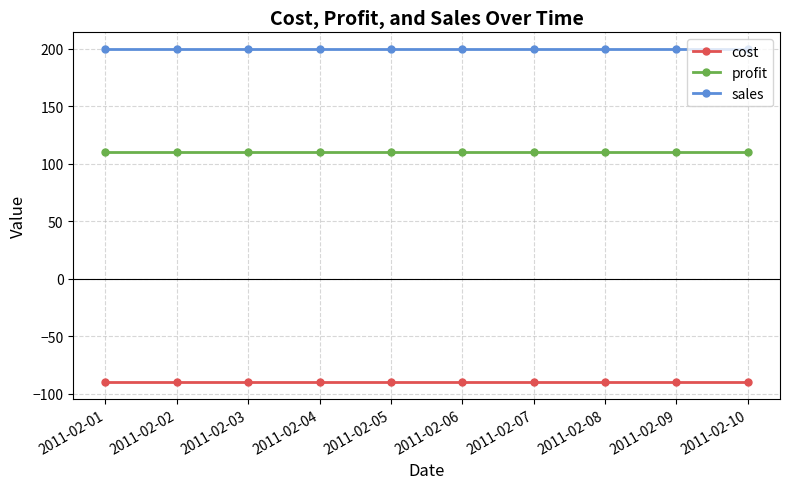

What is the value of the cost point at the 1st from the left?

-90